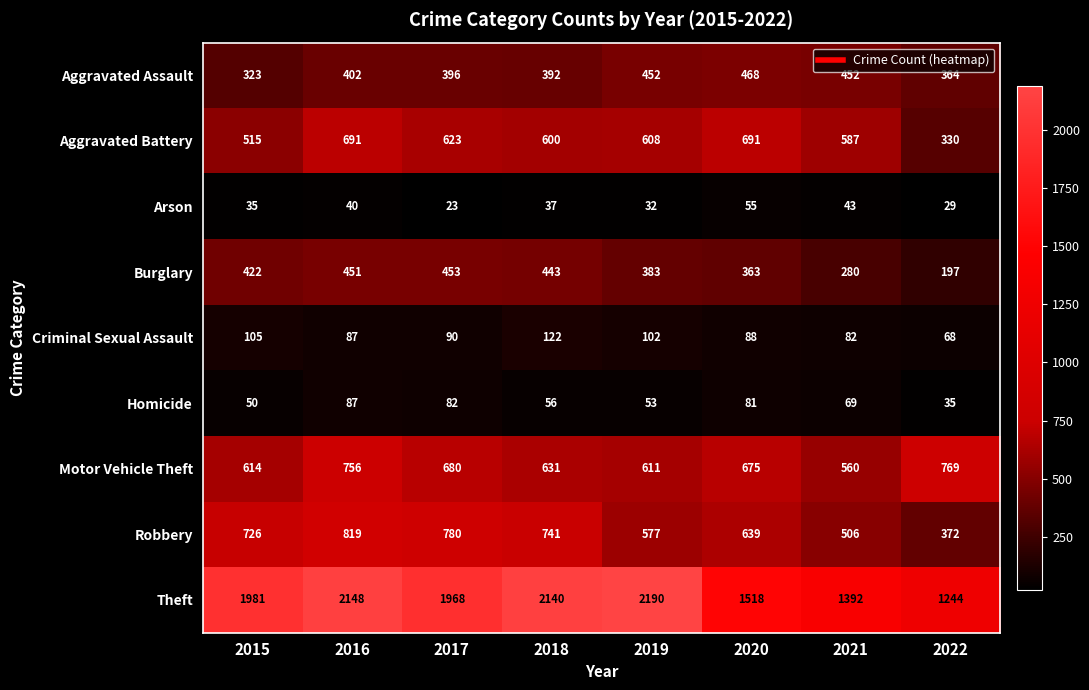

List the series in order of their peak value, lowest first.

Arson, Homicide, Criminal Sexual Assault, Burglary, Aggravated Assault, Aggravated Battery, Motor Vehicle Theft, Robbery, Theft